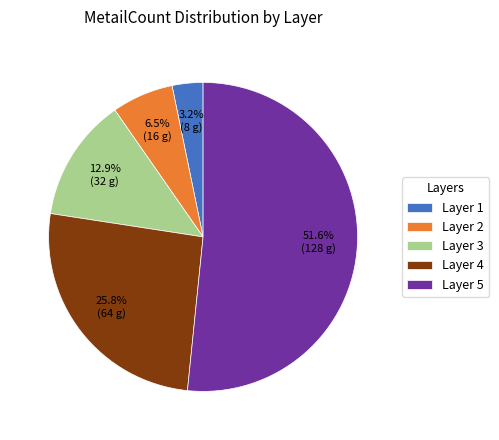

How many slices are in this pie chart?

5